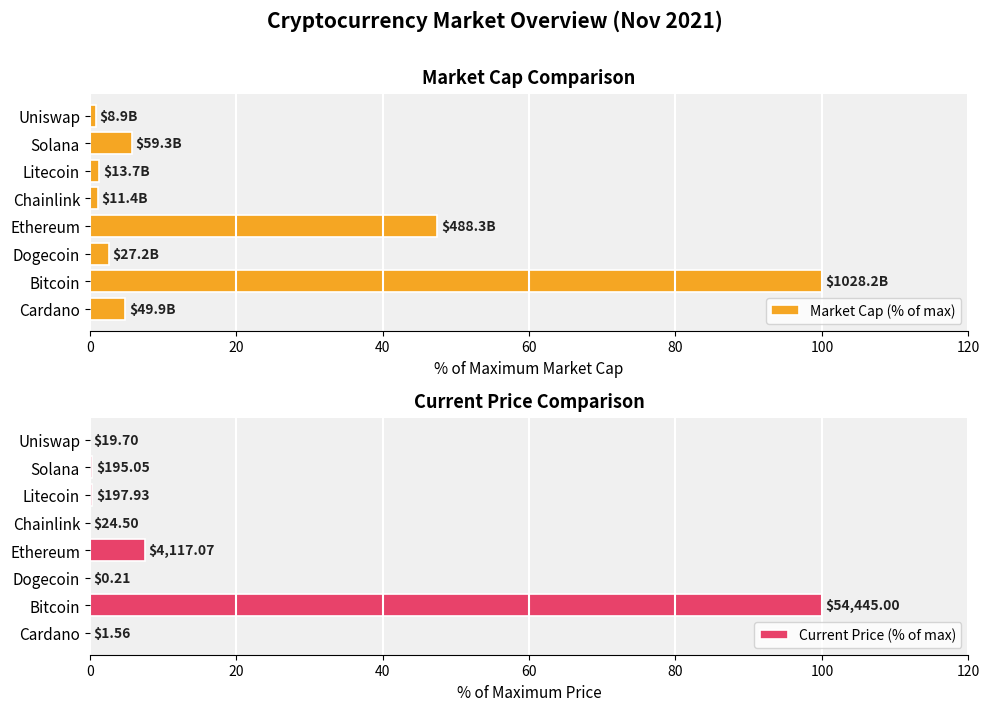

What is the sum of all Current Price (% of max) values?

108.4